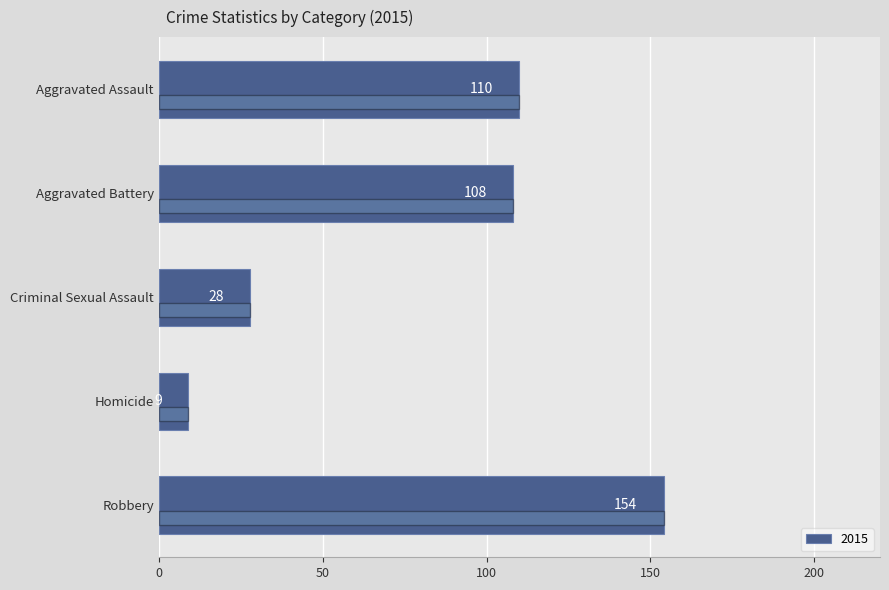

Rank the categories by value from highest to lowest.

Robbery, Aggravated Assault, Aggravated Battery, Criminal Sexual Assault, Homicide